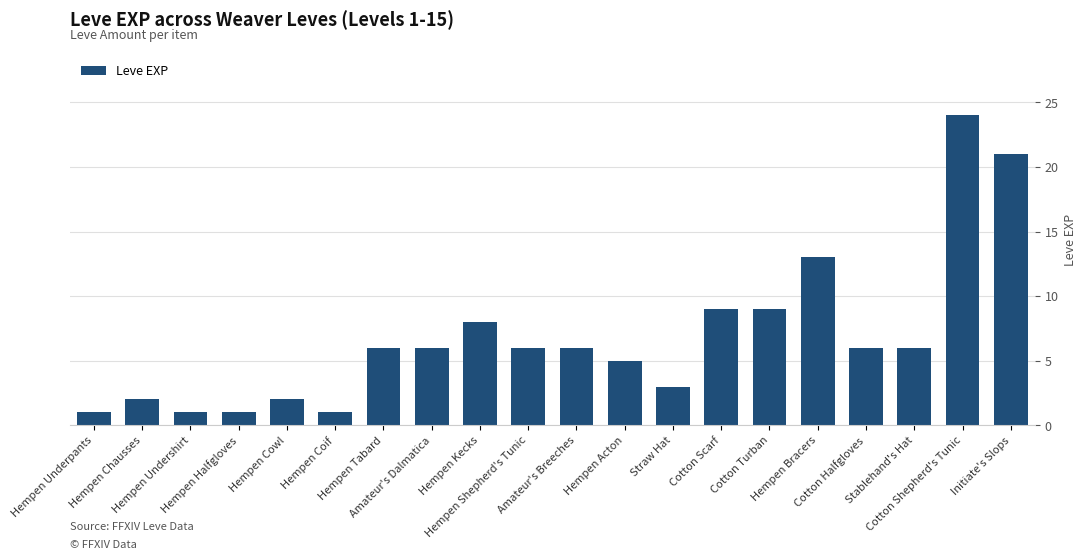

What is the smallest value displayed?

1